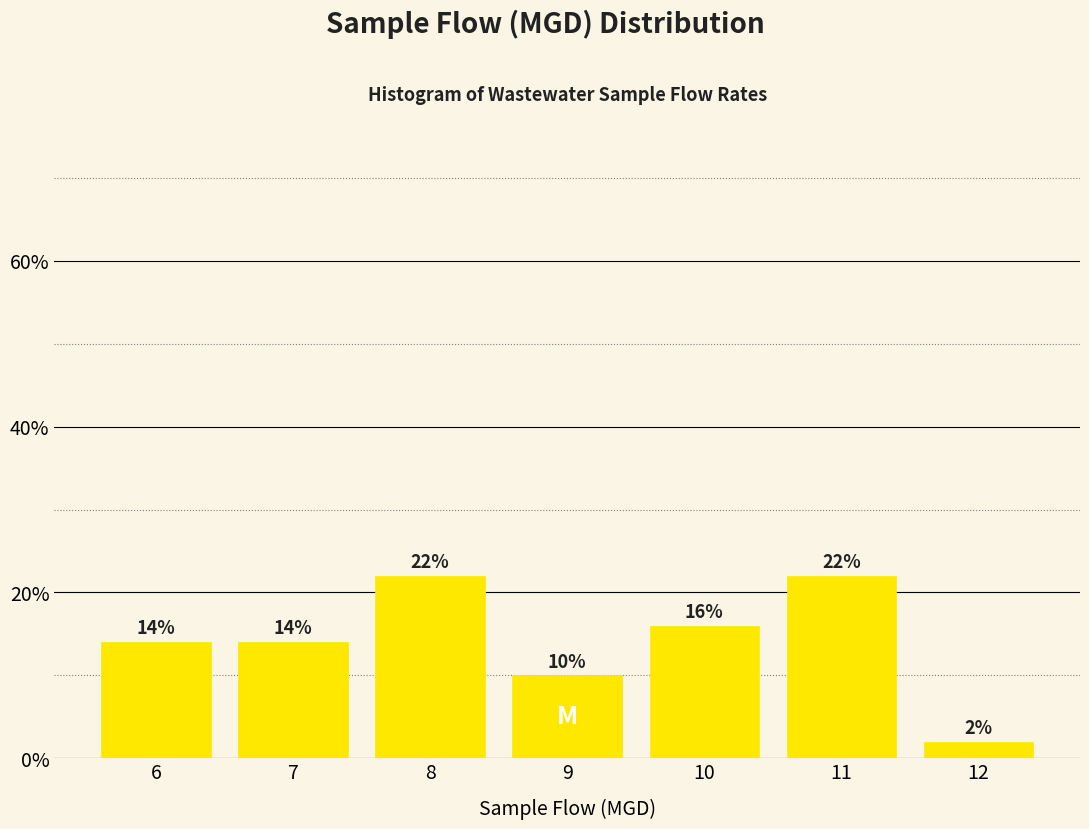

Reading left to right, what are all the values shown in this chart?

6=14.0	7=14.0	8=22.0	9=10.0	10=16.0	11=22.0	12=2.0